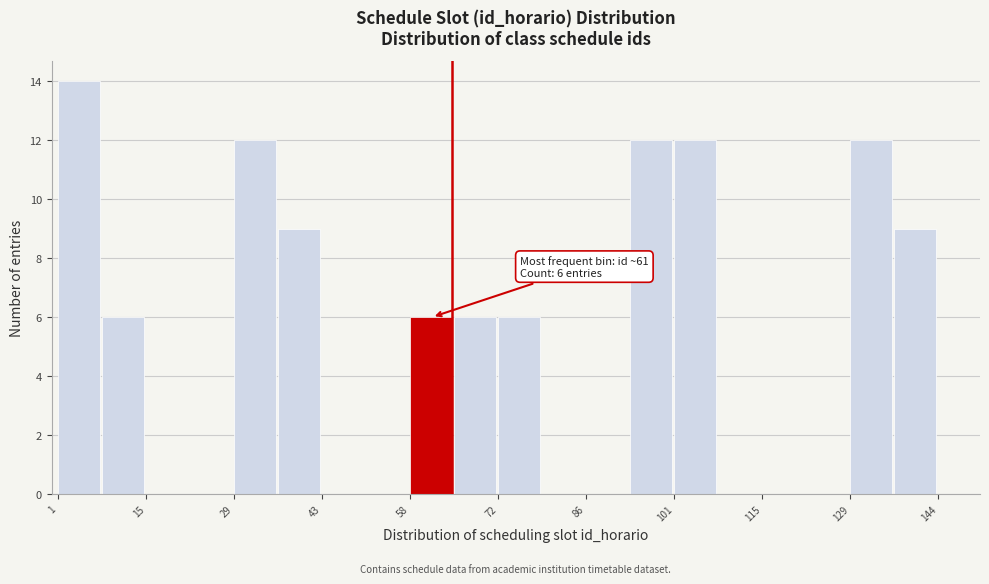

Read against the x-axis, roughly where is the centre of the tallest bar?

4